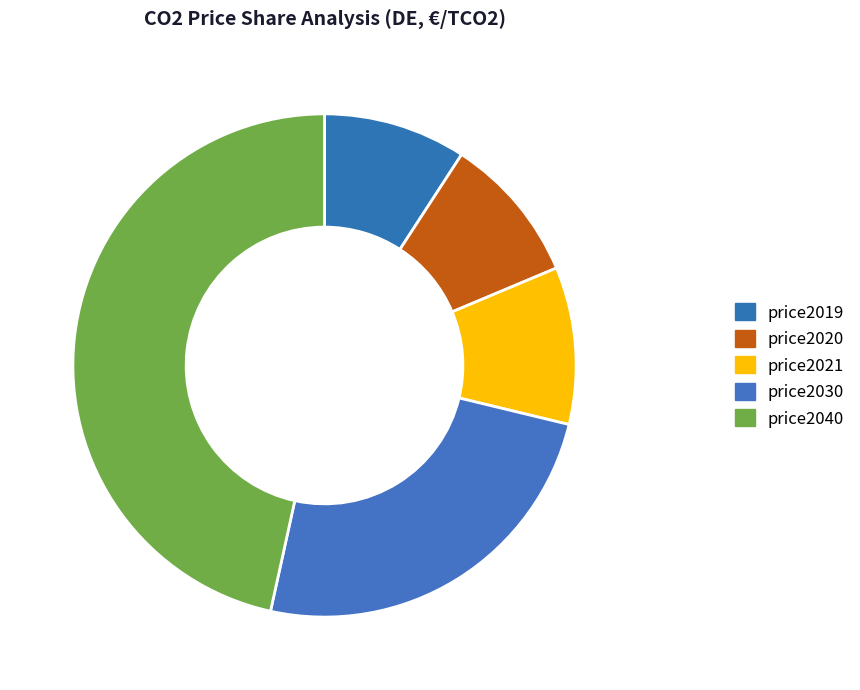

Does price2021 account for over 50% of the chart?

No